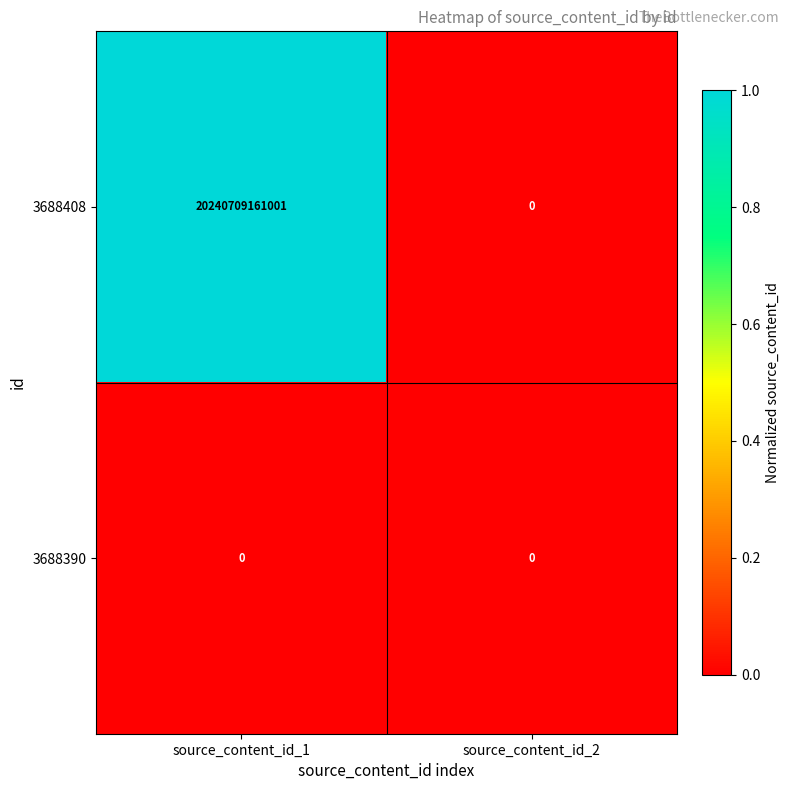

What is the greatest value displayed?

20240709161001